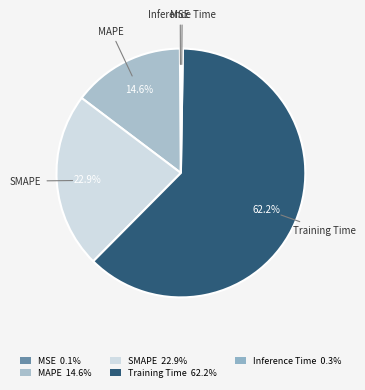

Is MSE the majority of the pie?

No